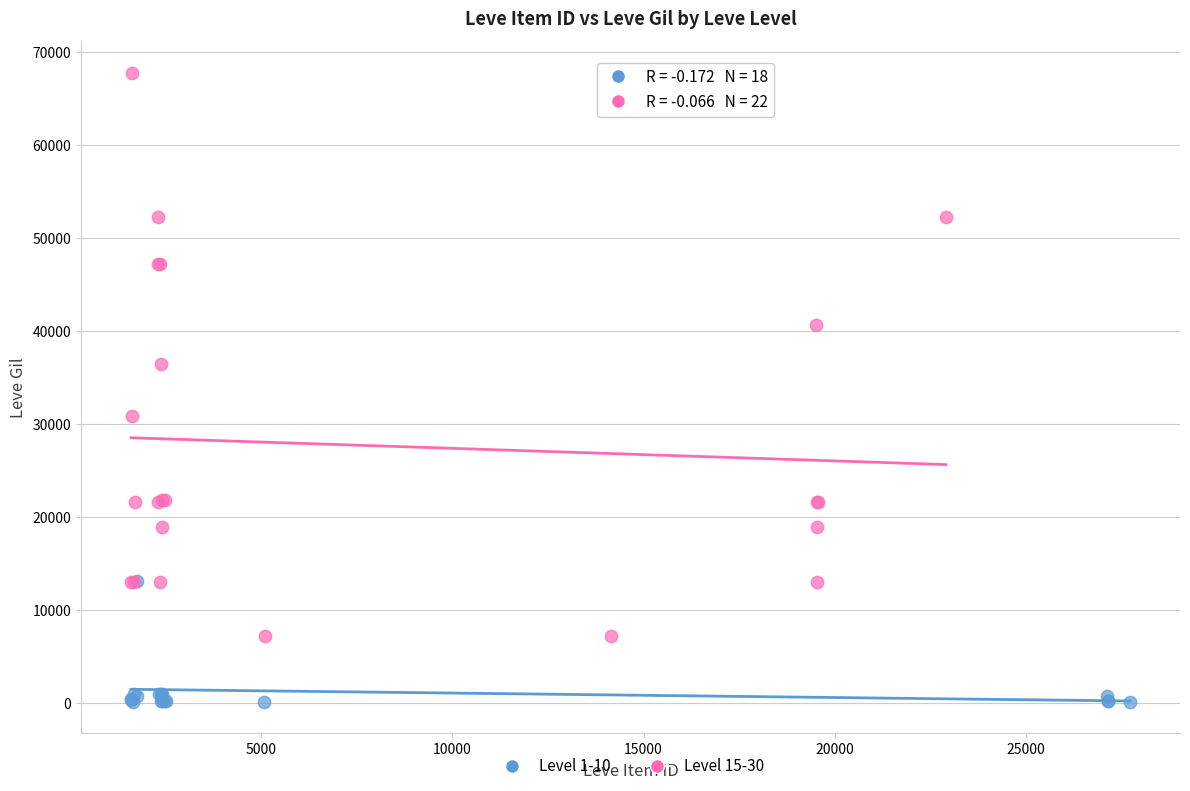

Which series contains the highest Y value?

Level 15-30